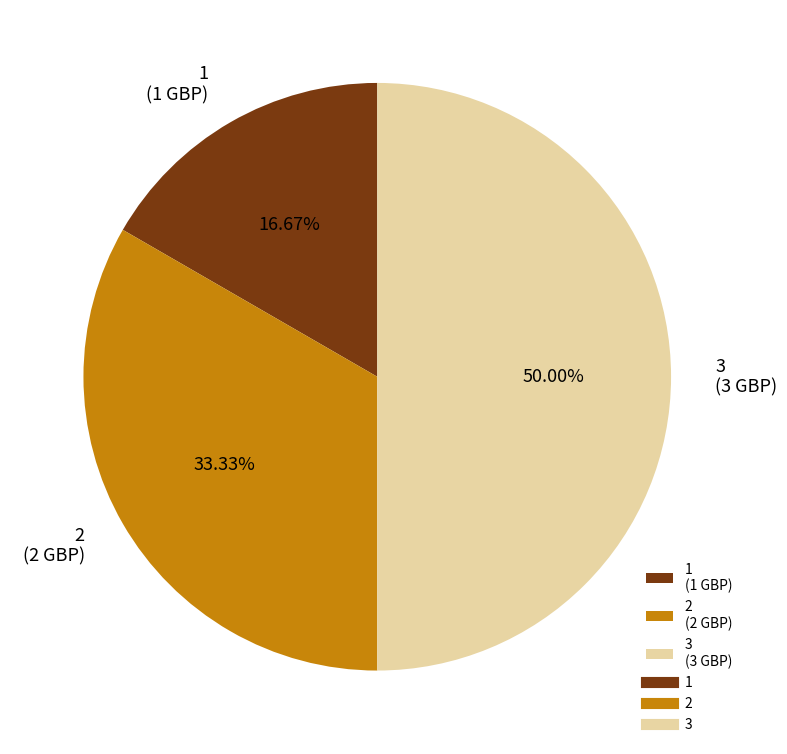

To the nearest percent, what is the difference between the largest and smallest slice percentages?

33%